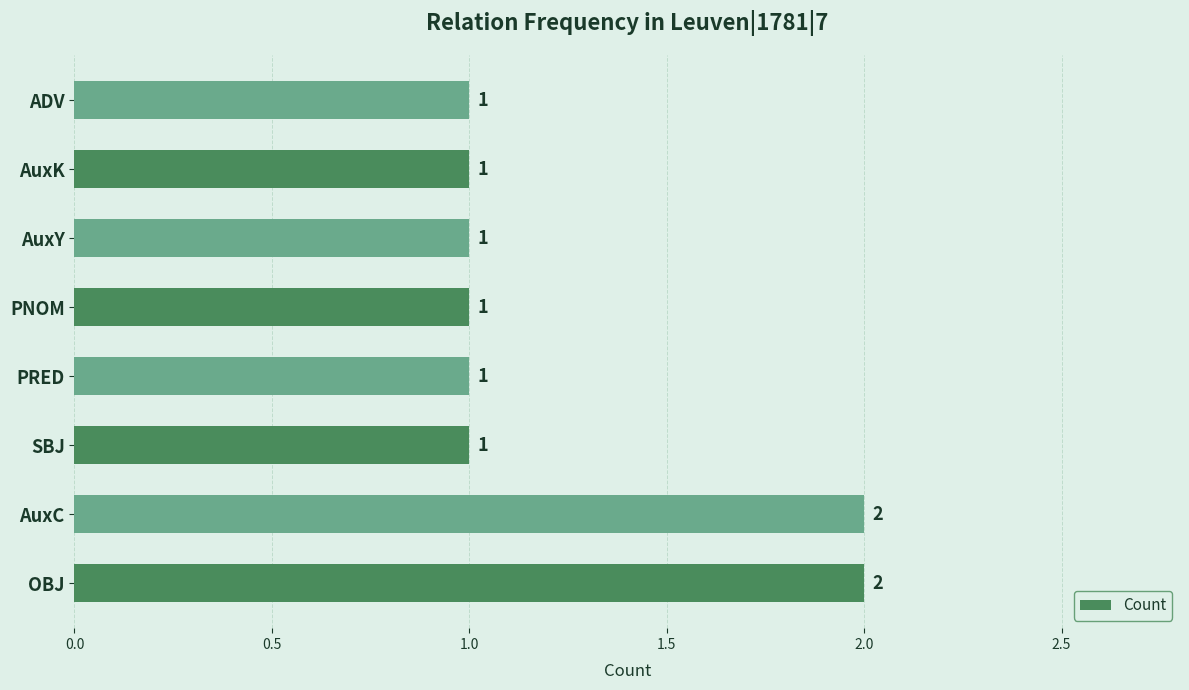

Count the values in the range 1 to 2.

8